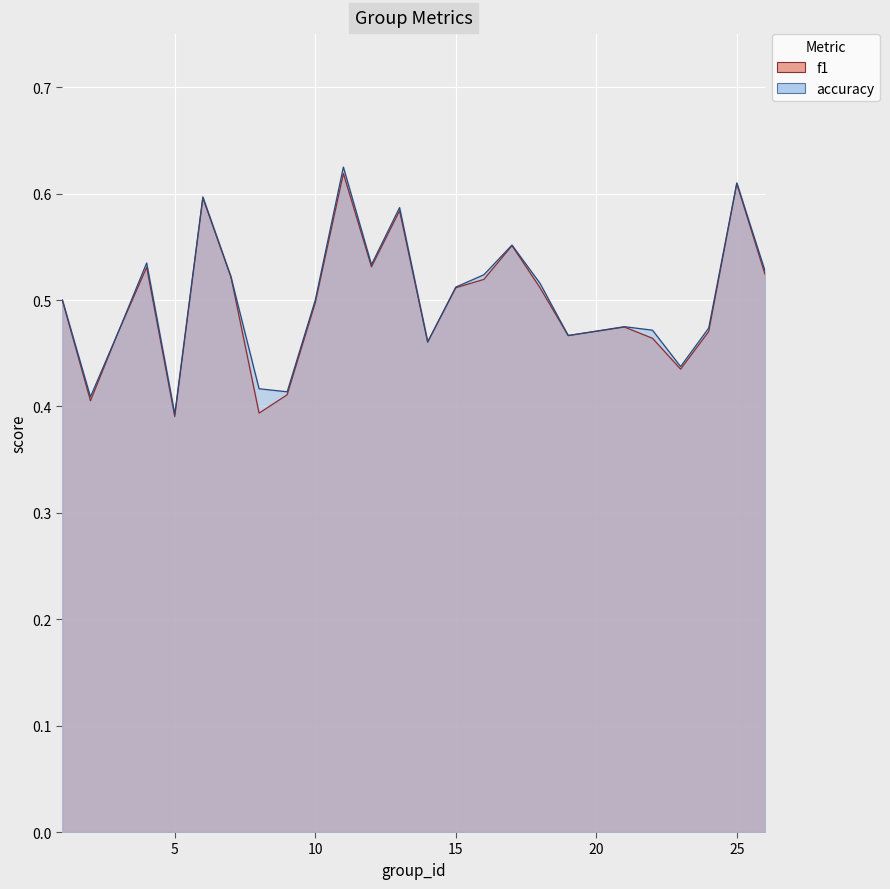

What is the sum of all accuracy values?

12.5